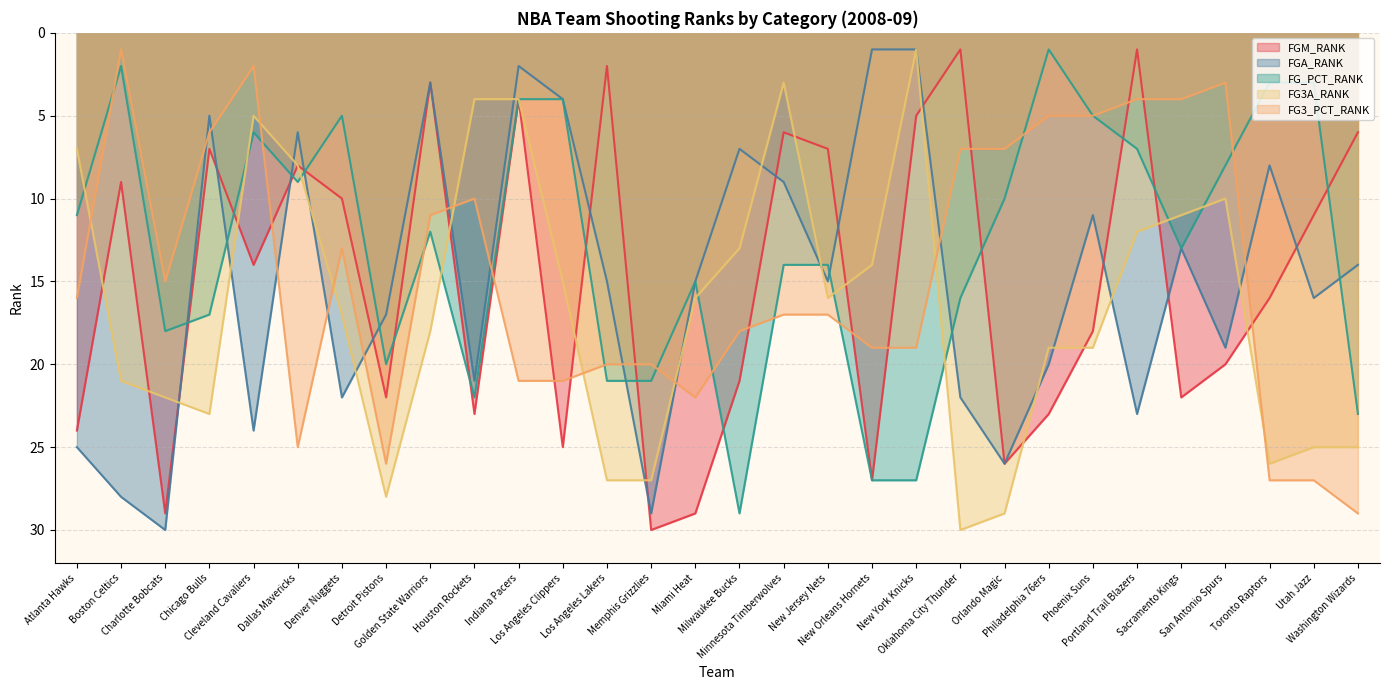

The value of FG3_PCT_RANK at Dallas Mavericks is 12. True or false?

False